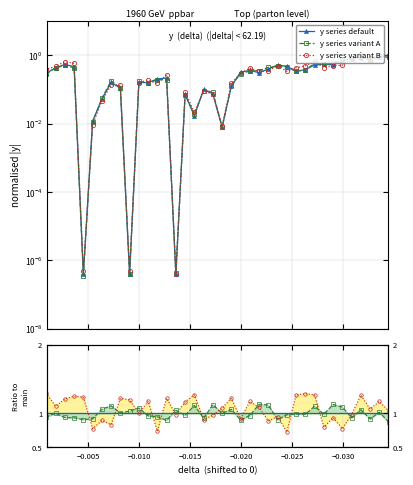

True or false: y series default has a value of 0.1 at 9.

True